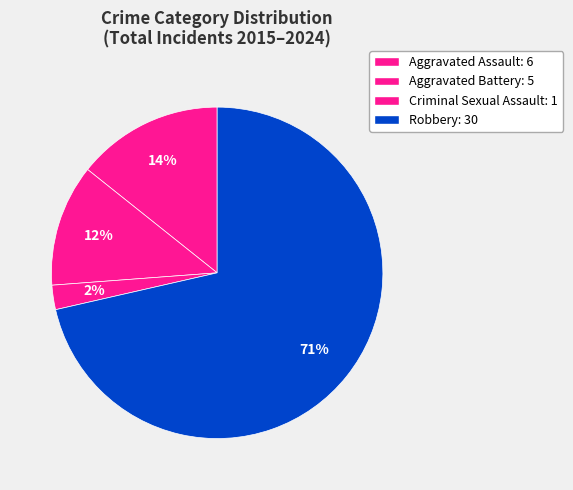

Count the number of slices in the pie.

4